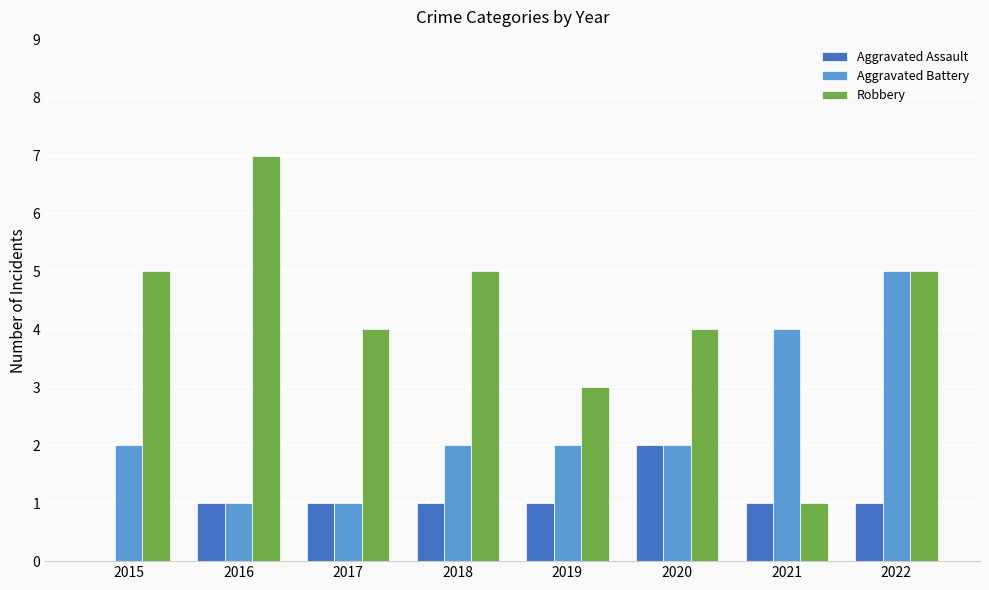

What is the sum of all Aggravated Battery values?

19